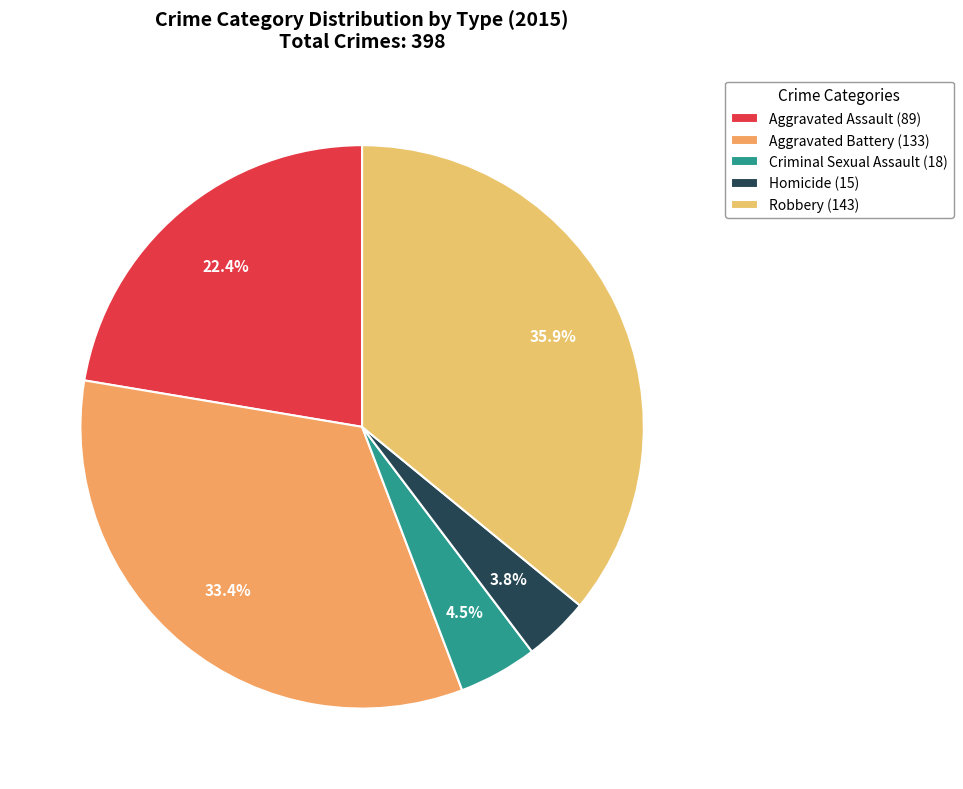

Approximately how many times larger is the value at Aggravated Assault compared to Homicide?

5.9